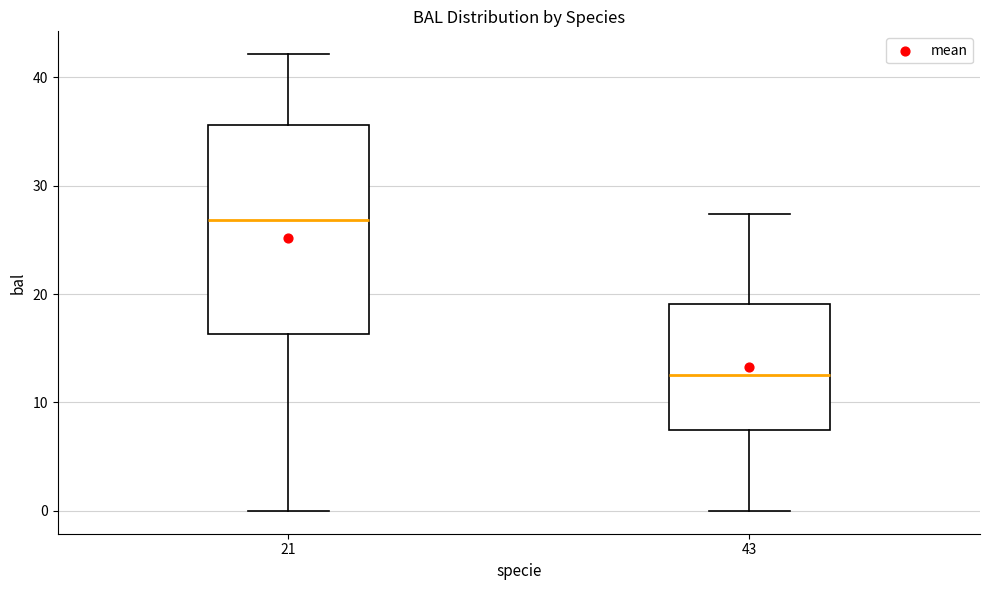

Reading left to right, read every box against the y-axis: the position of its median line, the range the box covers, and the ends of its whiskers. The values are not printed on the chart, so give them approximately, as read against the axis.

21: median 27, box 16 to 36, whiskers 0 to 42
43: median 13, box 8 to 19, whiskers 0 to 27